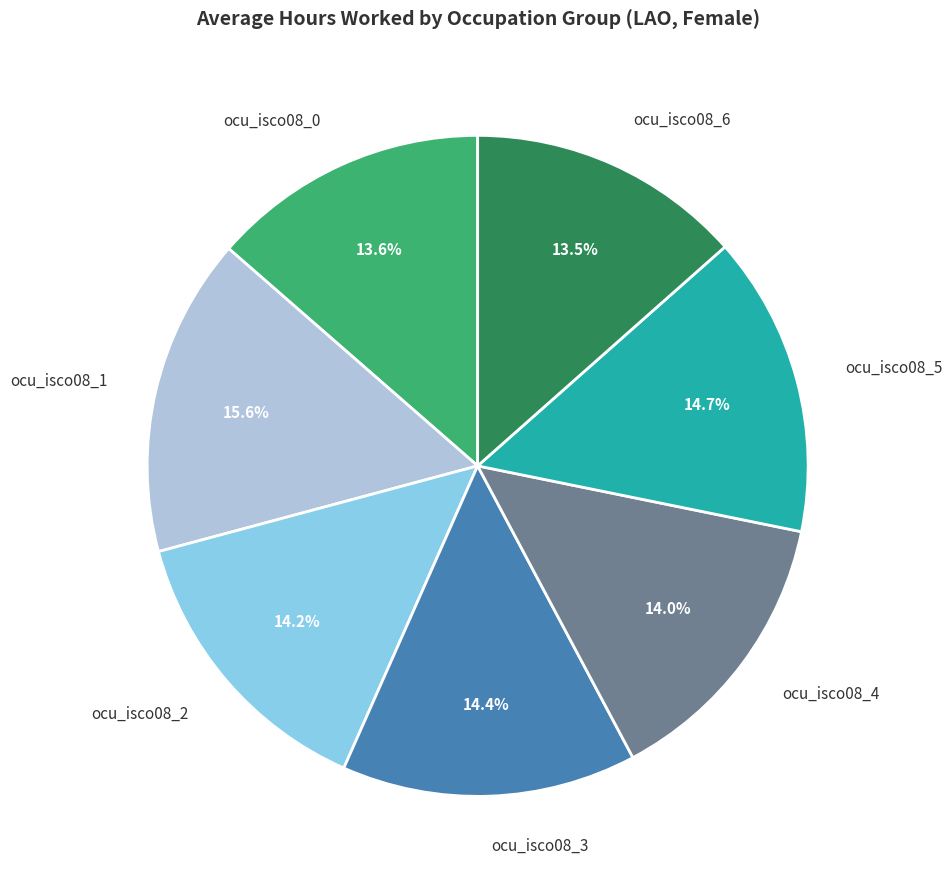

What percentage is the ocu_isco08_5 slice, to the nearest percent?

15%